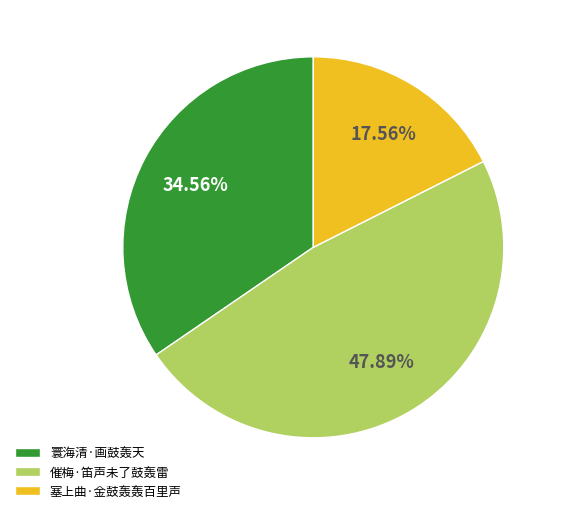

The 寰海清·画鼓轰天 slice represents 46% of the pie. True or false?

False